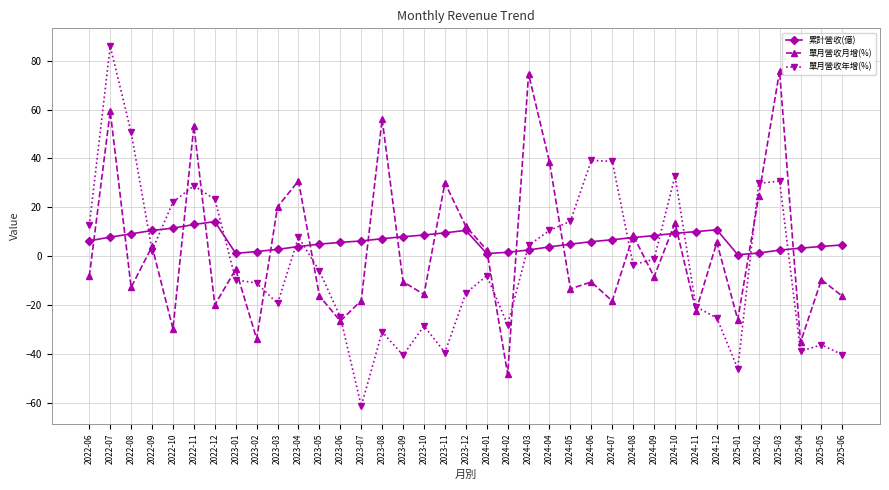

At which category is the sum across all series the highest?

2022-07